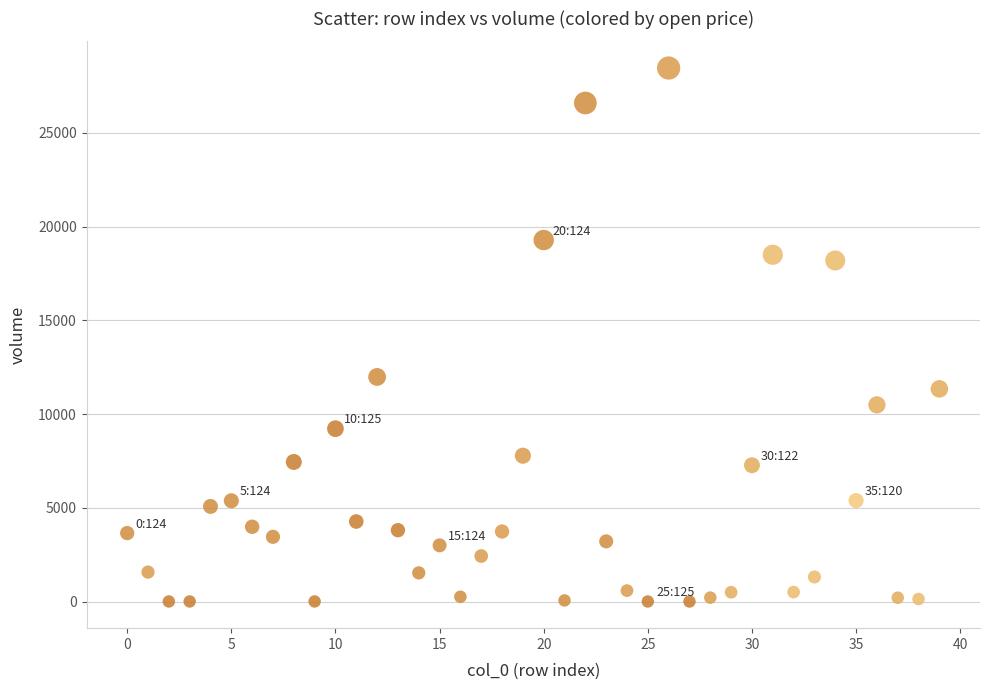

What Y value in the scatter plot is closest to 14227?

11976.3